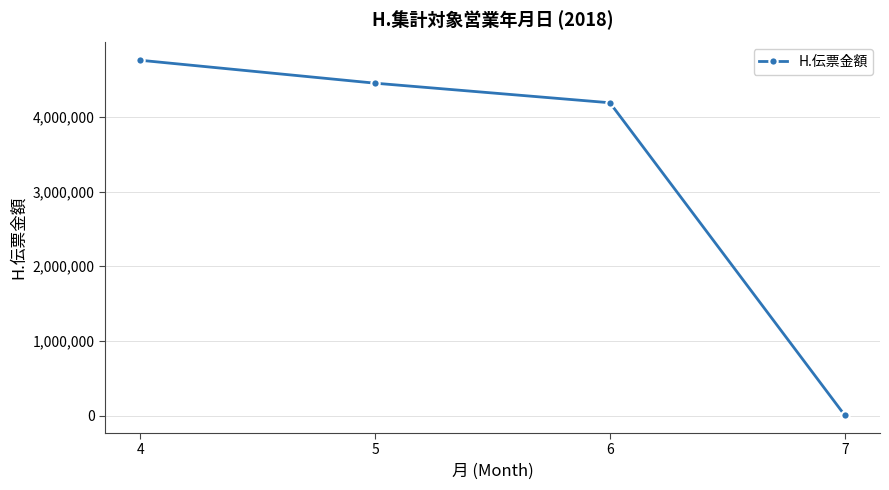

Rank the categories by value from lowest to highest.

7, 6, 5, 4